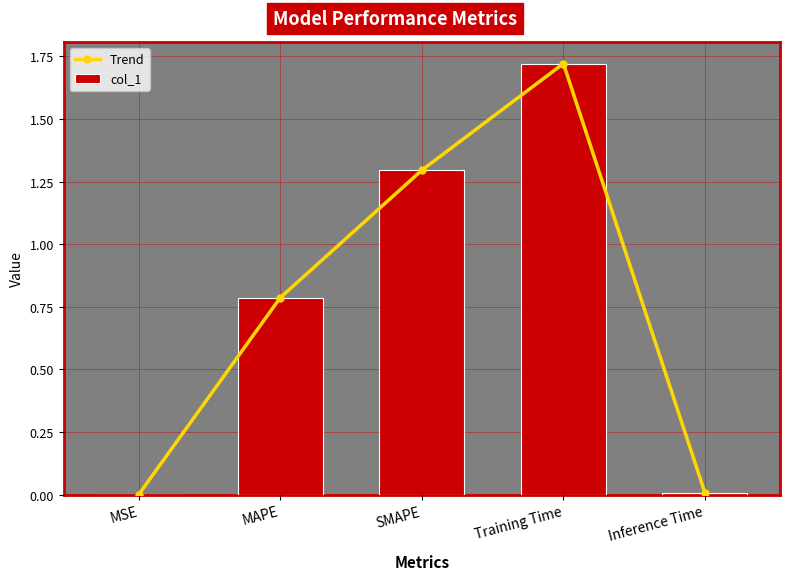

What position from the right is SMAPE?

3